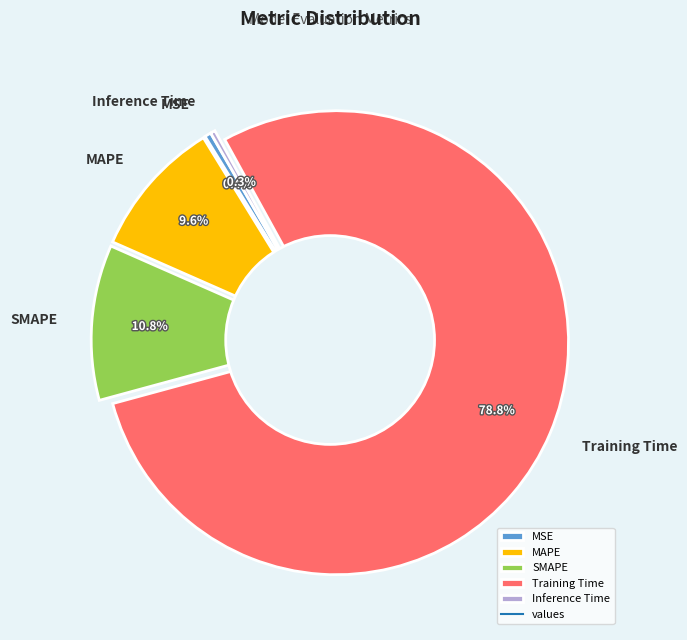

Between SMAPE and Training Time, which is larger?

Training Time